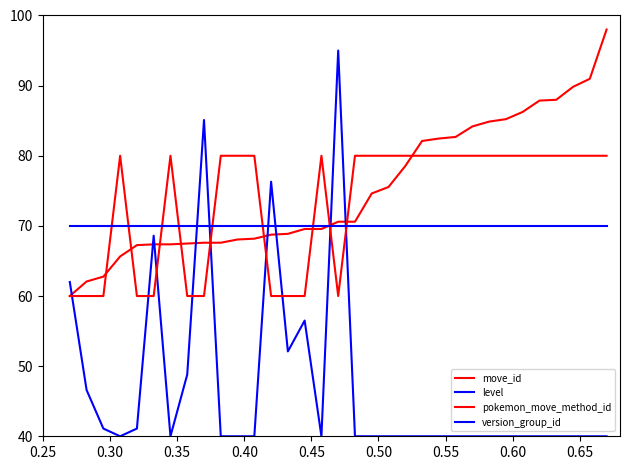

Is this an area chart (filled region under the line)?

No